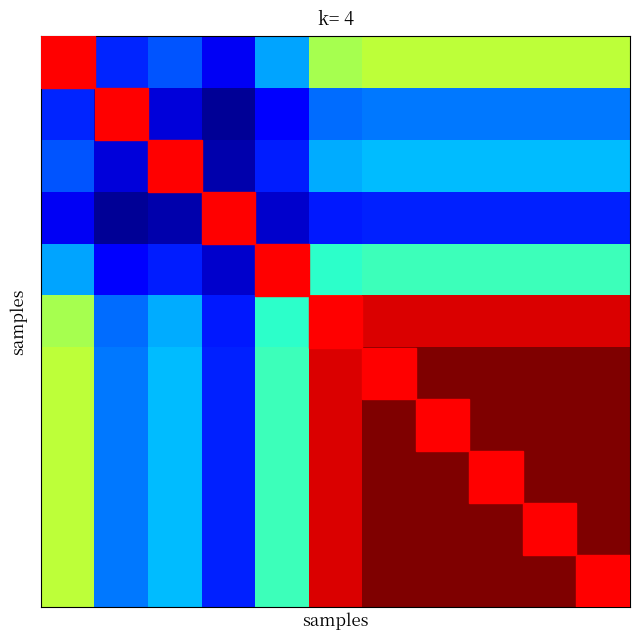

How many data points does each series have?

11